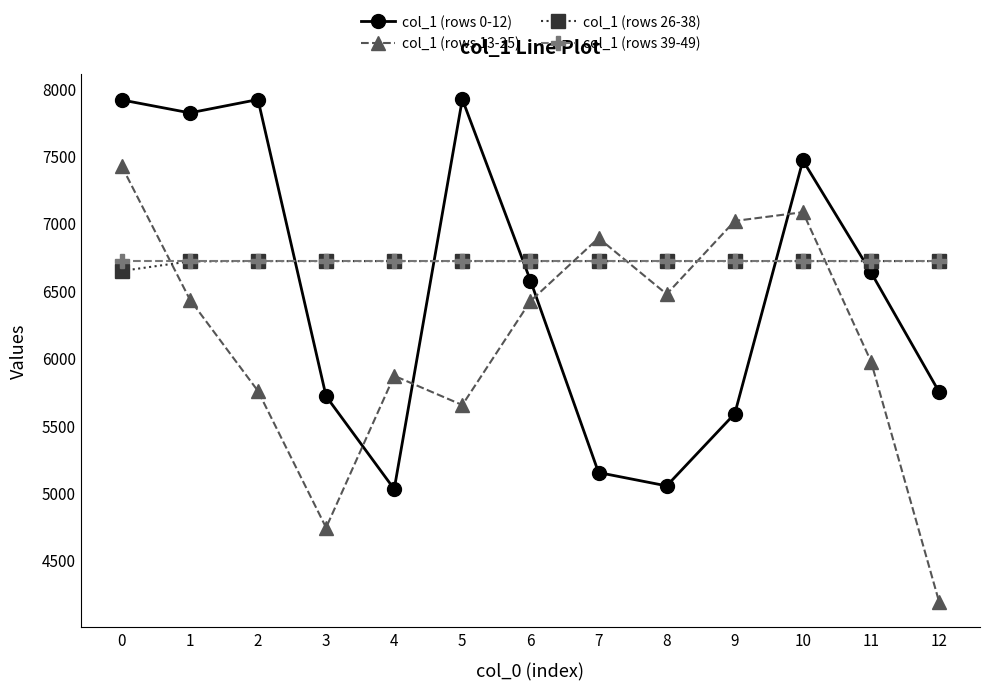

What is the sum of all col_1 (rows 39-49) values?

87334